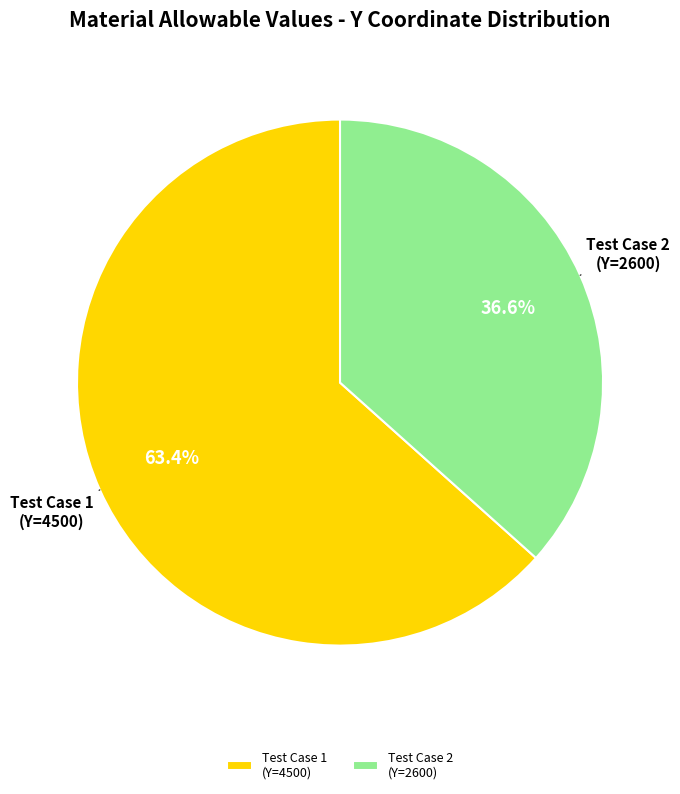

Is there any slice that represents more than half of the pie?

Yes